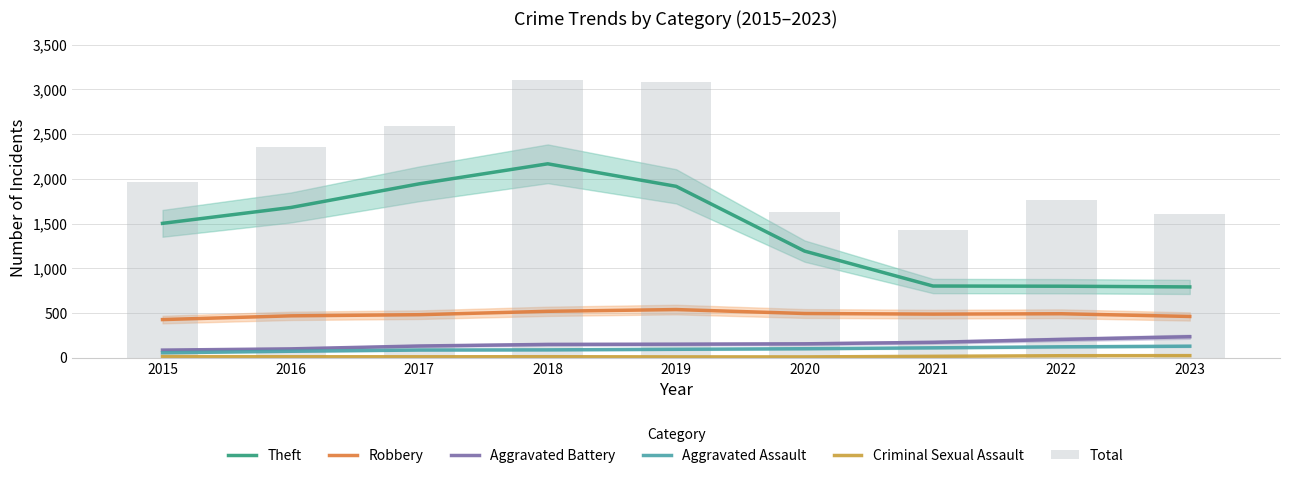

Reading left to right, what are all the values shown in this chart?

Theft: 2015=1501.6	2016=1679.3	2017=1944.1	2018=2167.9	2019=1915.8	2020=1191.2	2021=800.4	2022=798.3	2023=790.4
Robbery: 2015=425.0	2016=466.9	2017=479.5	2018=517.5	2019=537.0	2020=493.0	2021=486.0	2022=490.3	2023=459.8
Aggravated Battery: 2015=83.4	2016=97.3	2017=129.4	2018=147.2	2019=149.6	2020=153.7	2021=170.5	2022=202.9	2023=233.1
Aggravated Assault: 2015=53.4	2016=70.4	2017=84.4	2018=86.1	2019=92.5	2020=98.8	2021=109.0	2022=120.1	2023=127.3
Criminal Sexual Assault: 2015=10.9	2016=9.1	2017=8.8	2018=9.4	2019=7.7	2020=7.3	2021=13.8	2022=20.5	2023=21.6
Total: 2015=1968.0	2016=2352.0	2017=2592.0	2018=3105.0	2019=3080.0	2020=1634.0	2021=1422.0	2022=1760.0	2023=1609.0